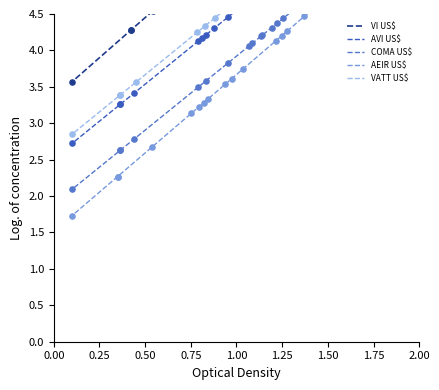

Which series has the largest total across all categories?

VI US$